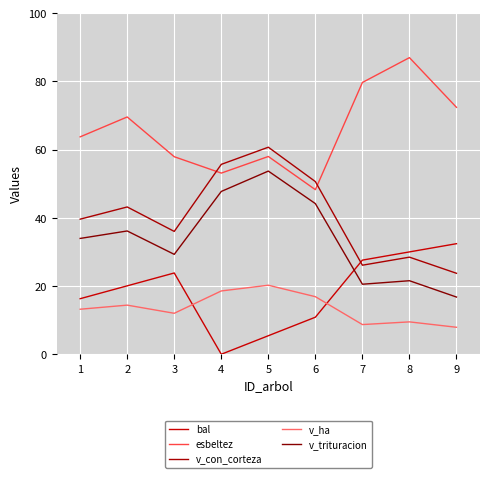

Reading left to right, extract all data points from this chart.

bal: 1=16.3	2=20.1	3=23.8	4=0.0	5=5.4	6=10.9	7=27.6	8=30.0	9=32.4
esbeltez: 1=63.8	2=69.6	3=57.9	4=53.1	5=58.0	6=48.3	7=79.7	8=87.0	9=72.4
v_con_corteza: 1=39.6	2=43.2	3=36.0	4=55.7	5=60.7	6=50.6	7=26.1	8=28.5	9=23.7
v_ha: 1=13.2	2=14.4	3=12.0	4=18.6	5=20.2	6=16.9	7=8.7	8=9.5	9=7.9
v_trituracion: 1=34.0	2=36.1	3=29.3	4=47.7	5=53.7	6=44.2	7=20.5	8=21.6	9=16.8